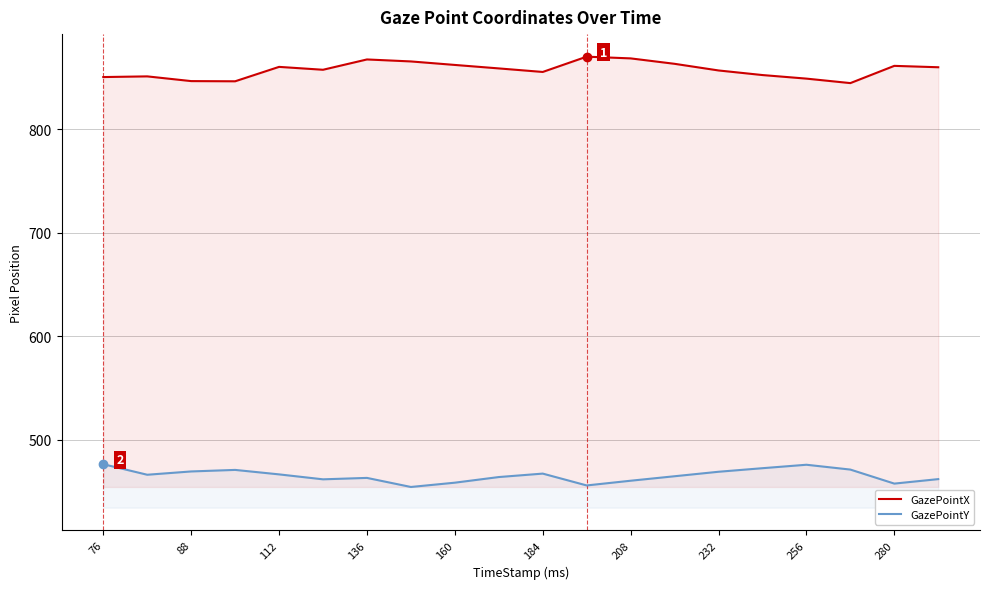

Rank the series at 136 from lowest to highest value.

GazePointY, GazePointX